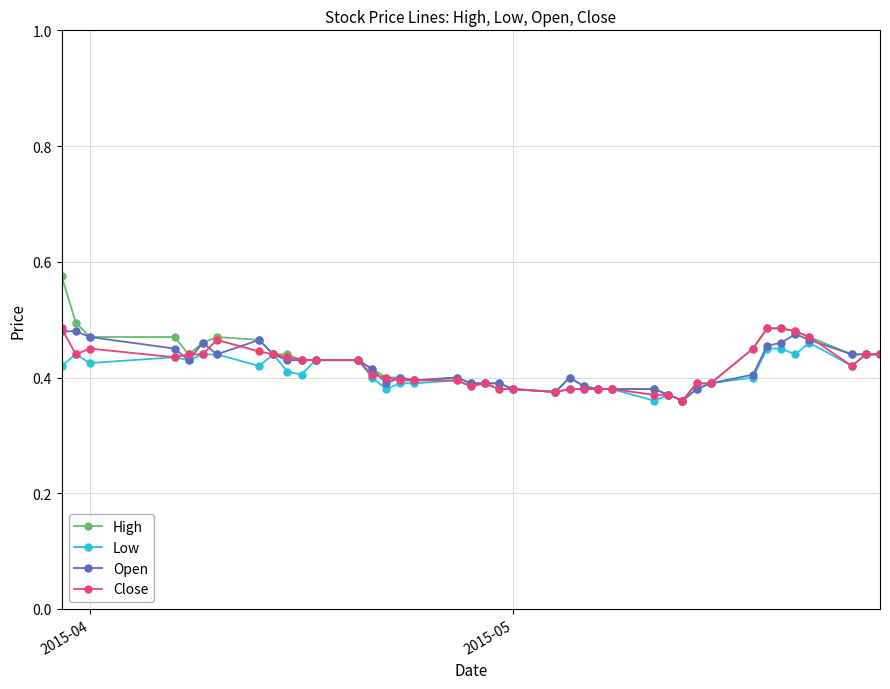

Which series has the widest spread of values?

High